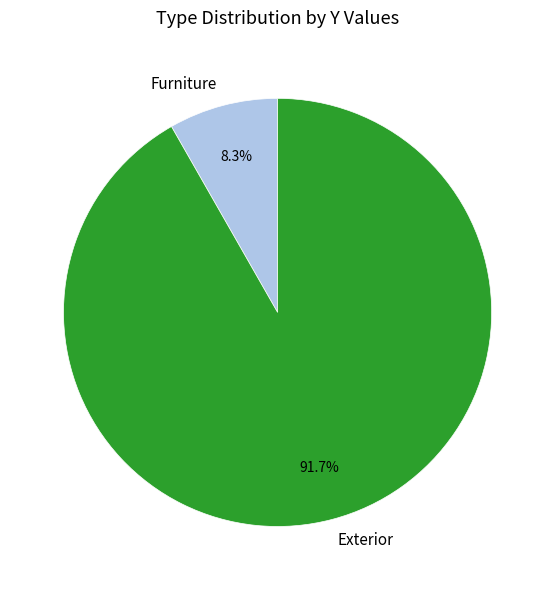

Between Furniture and Exterior, which is larger?

Exterior